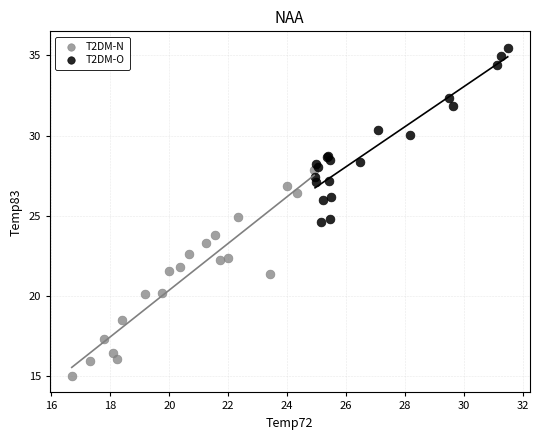

Which series has the widest spread of Y values?

T2DM-N